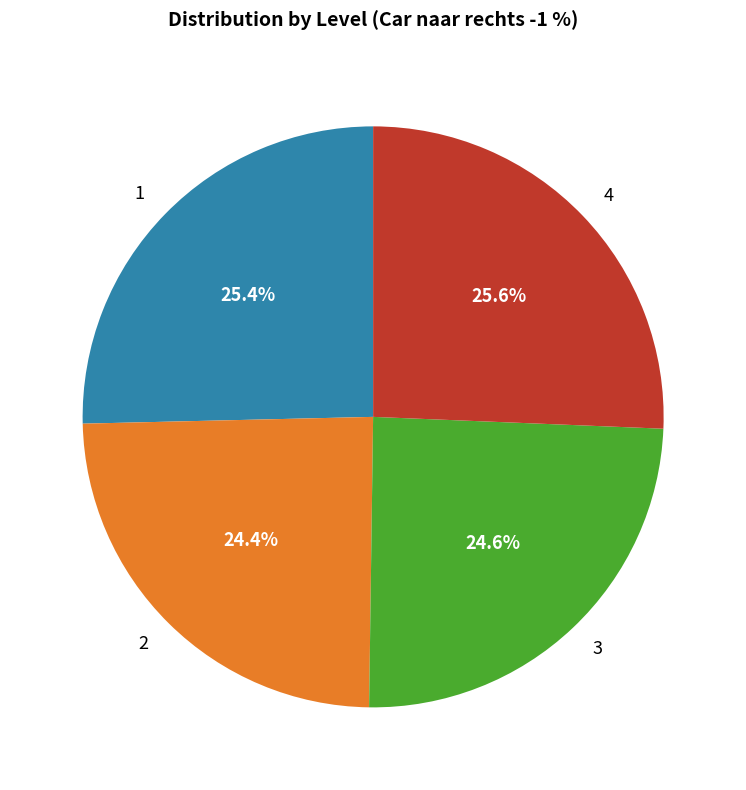

What is the ratio of the value at 4 to the value at 3?

1.0